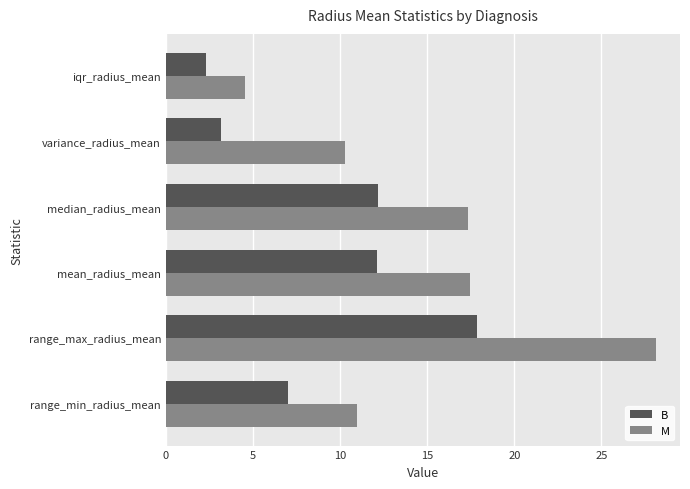

Which series has the largest total across all categories?

M